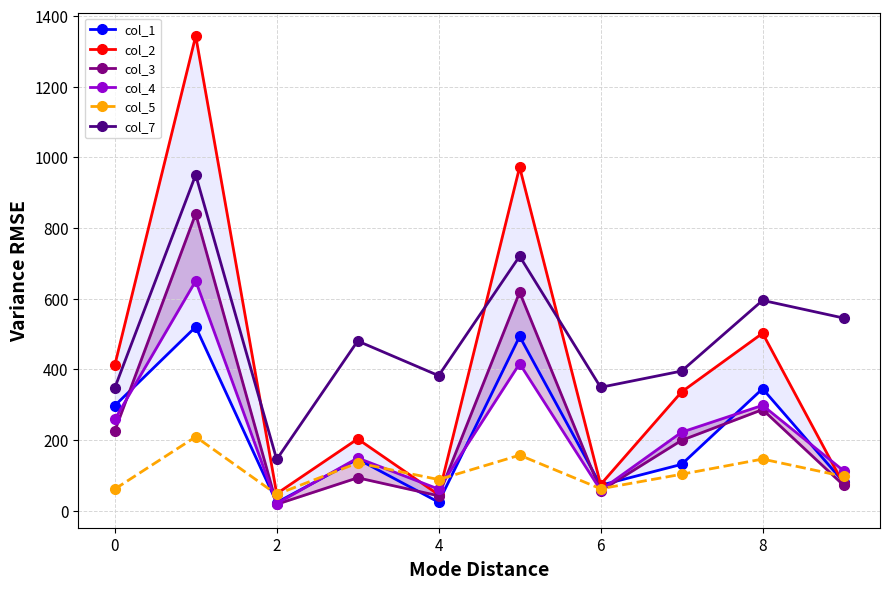

True or false: col_4 has more than 2 points higher than both neighbors.

True